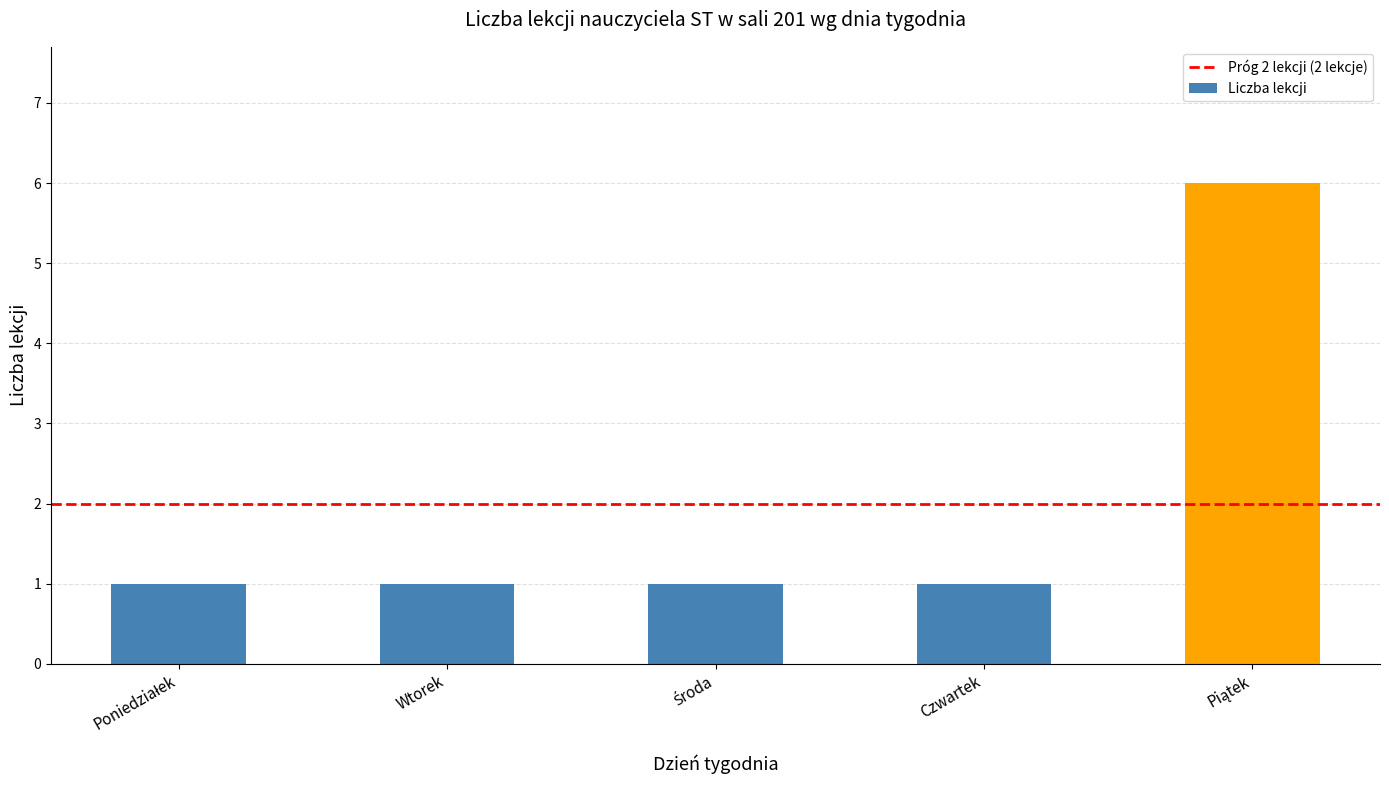

What is the difference between the maximum and minimum values?

5